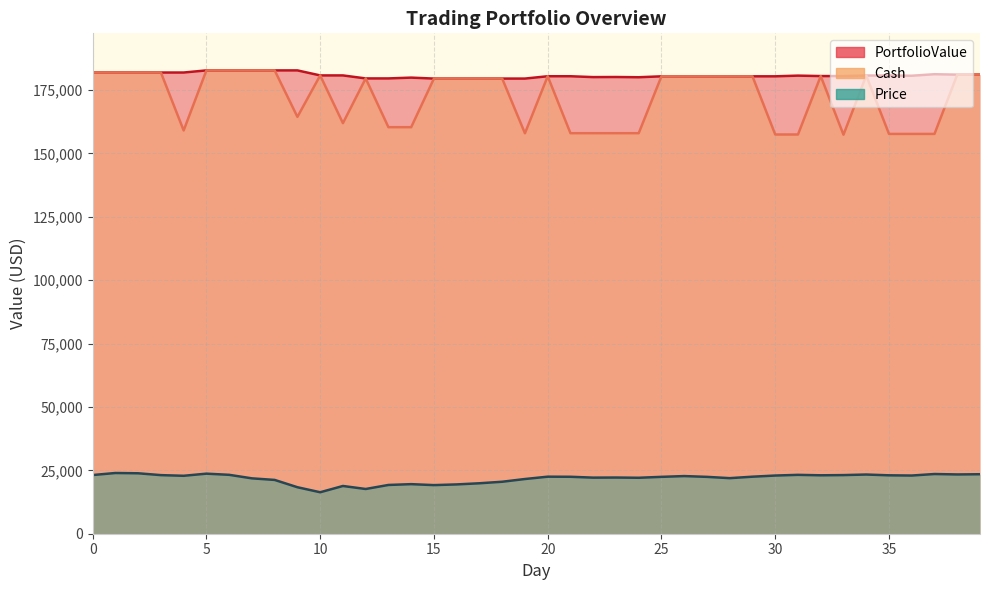

What is the difference between the maximum and second lowest values in the PortfolioValue series?

3227.4